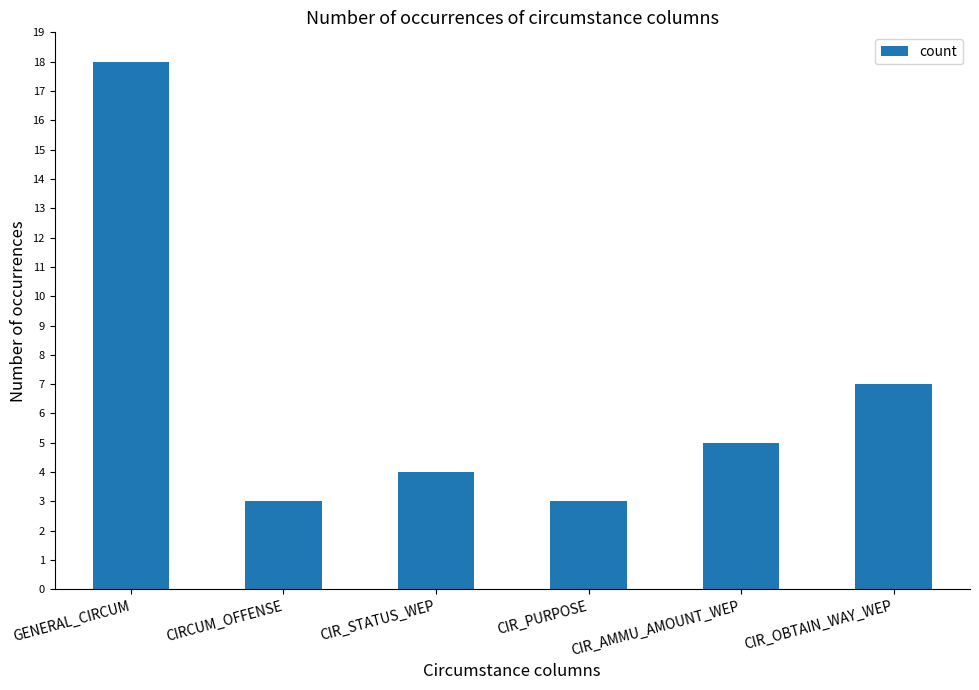

How many bars are there in total?

6